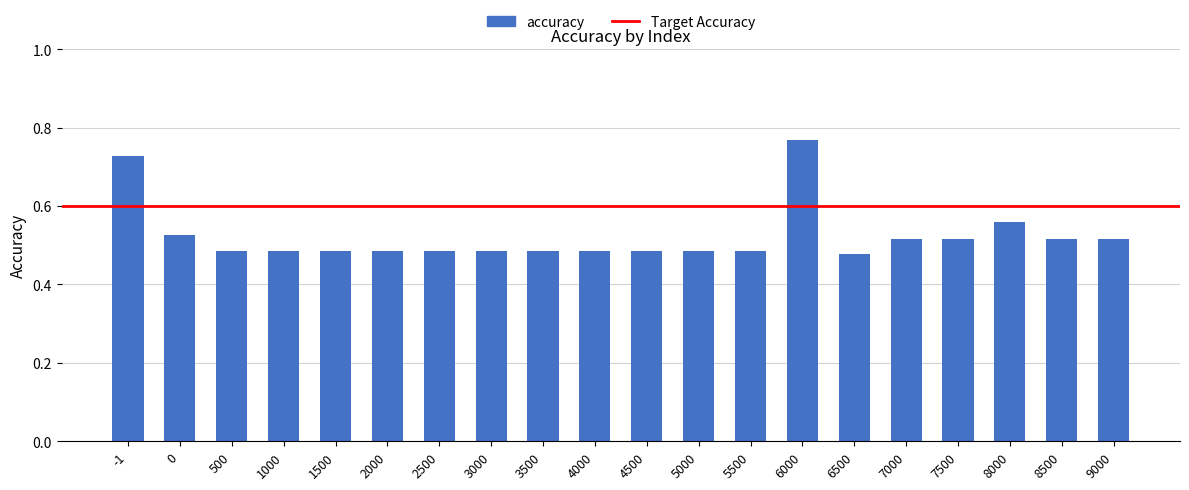

Does the chart contain stacked bars?

No